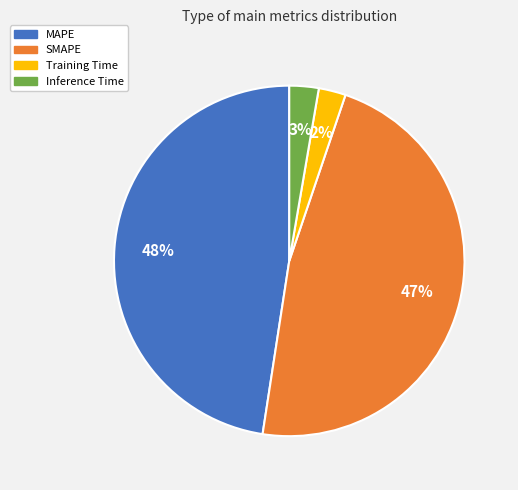

Does Training Time represent more than half of the total?

No